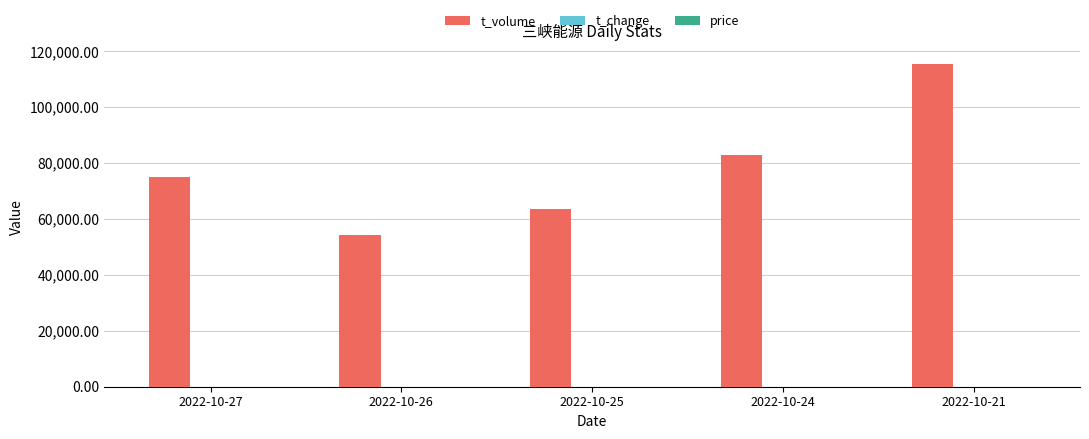

Between 2022-10-24 and 2022-10-21, which series saw the biggest shift?

t_volume